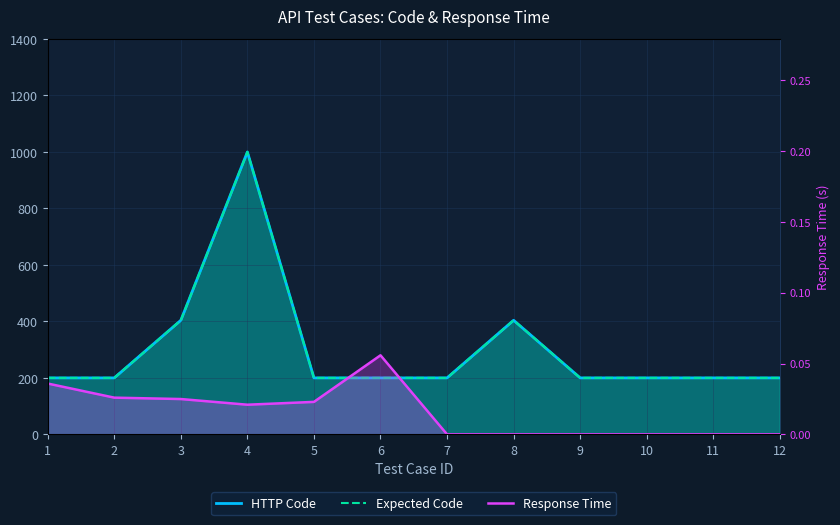

Which series has the largest range (max minus min)?

HTTP Code